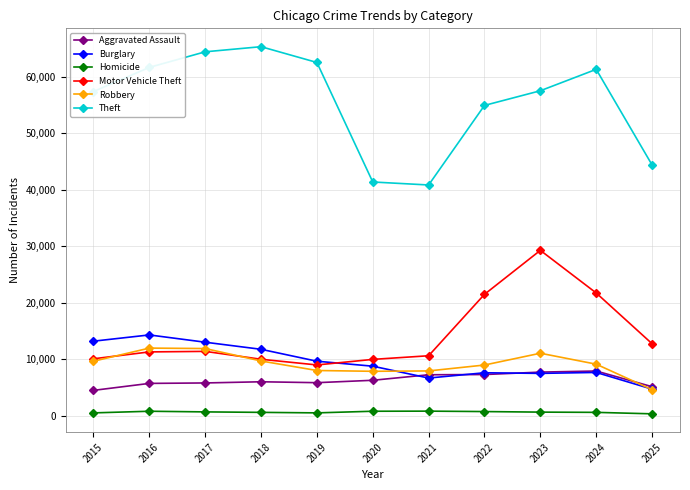

True or false: Burglary and Theft cross at least once.

False